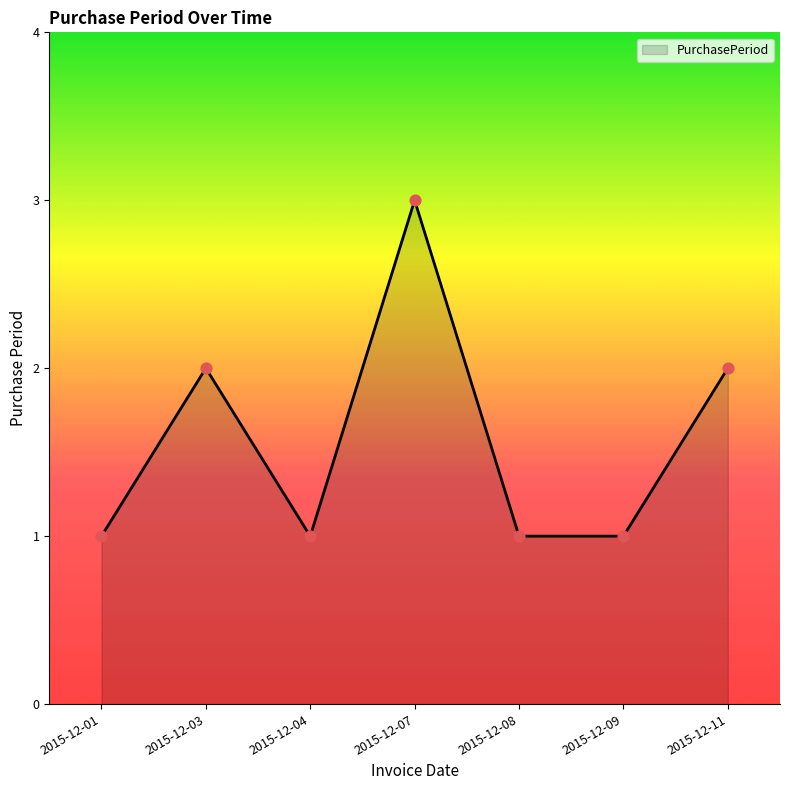

Approximately how many times larger is the value at 2015-12-11 compared to 2015-12-04?

2.0